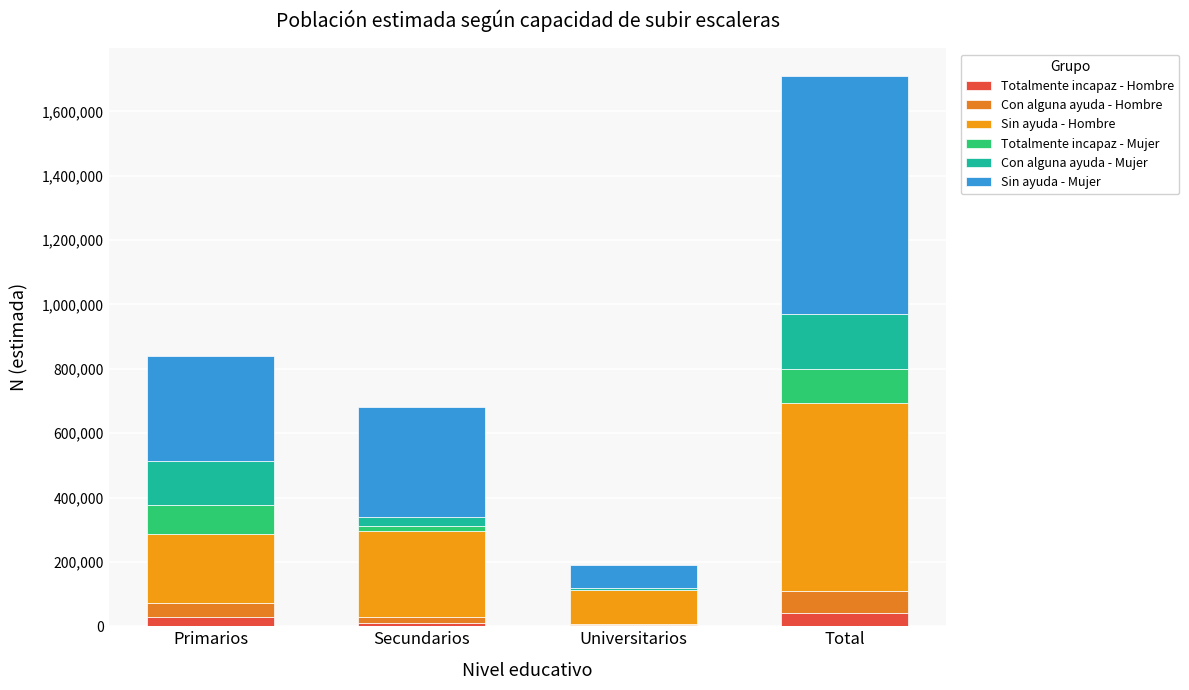

How many distinct data groups are displayed?

6